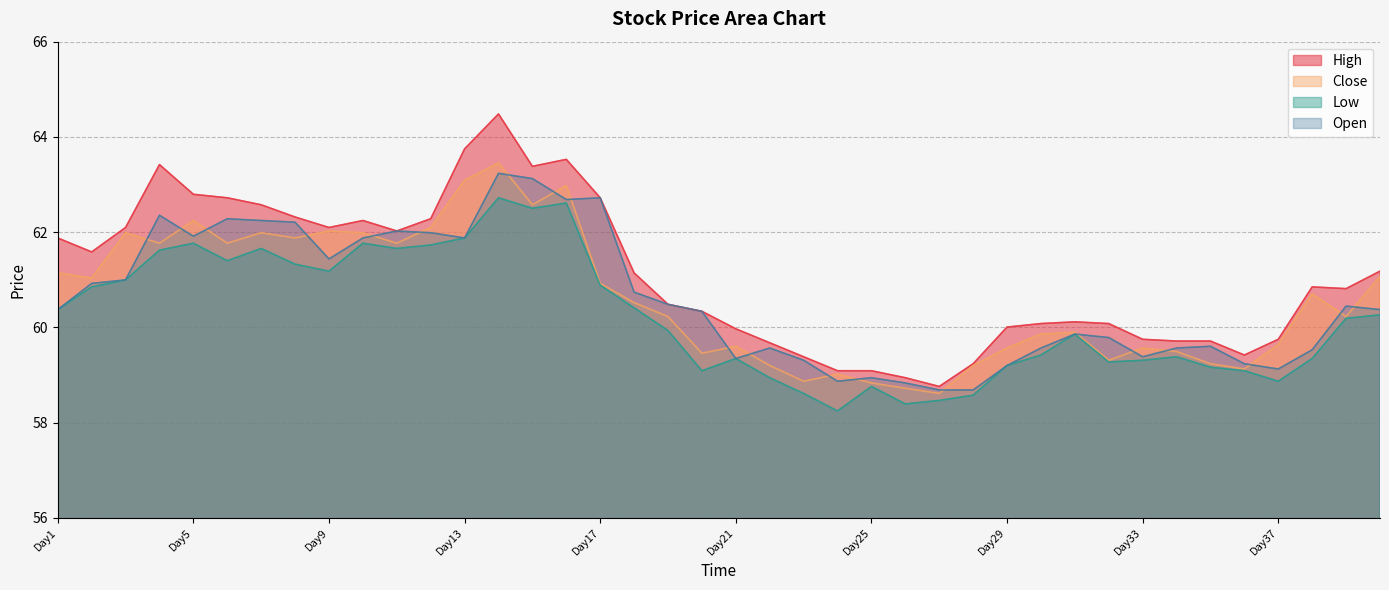

What is the value of the Open point at the 1st from the left?

60.4